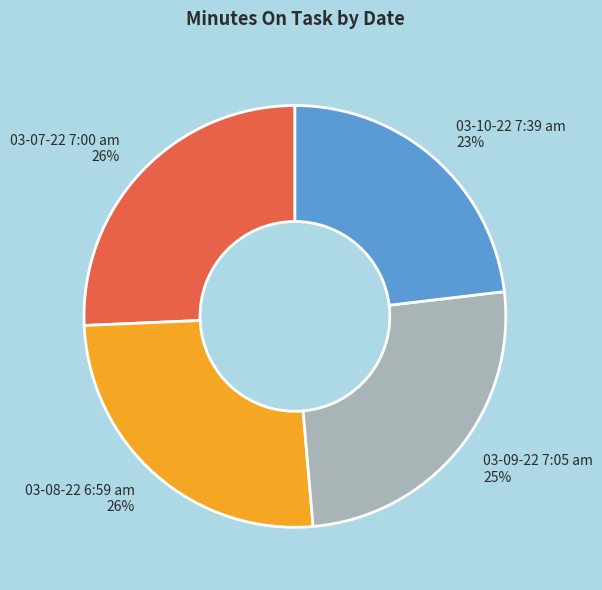

Does 03-09-22 7:05 am account for over 50% of the chart?

No